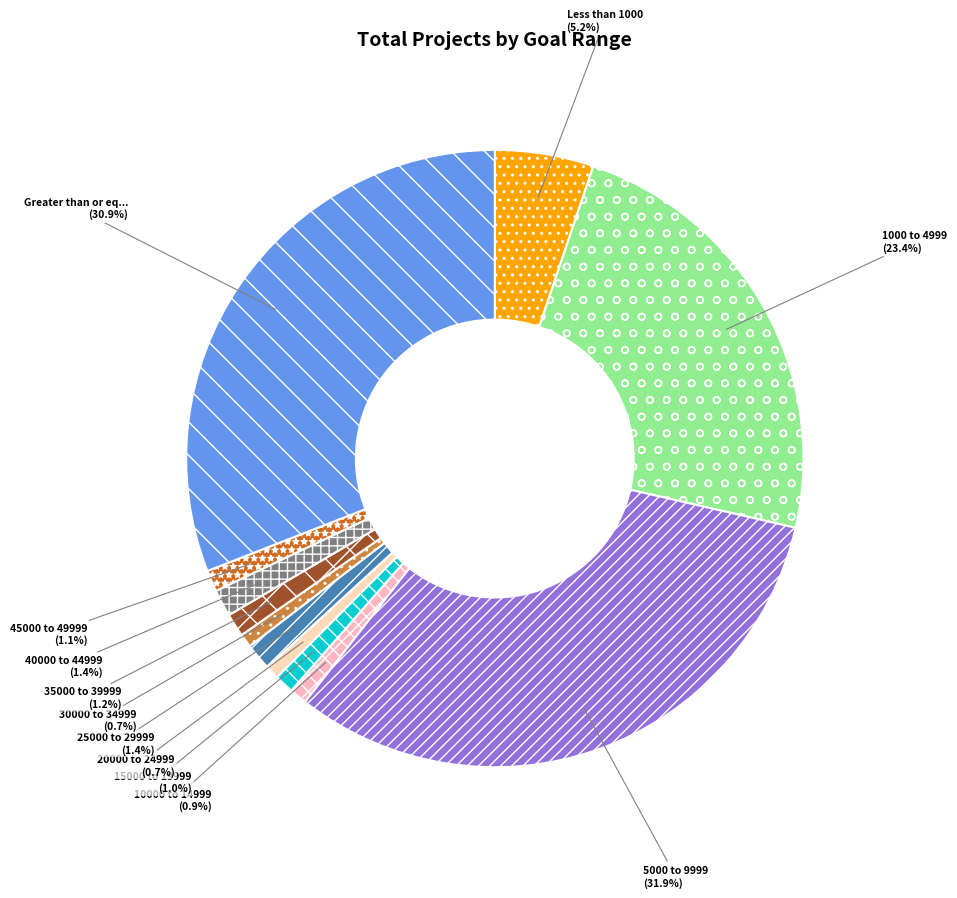

Count the number of slices in the pie.

12